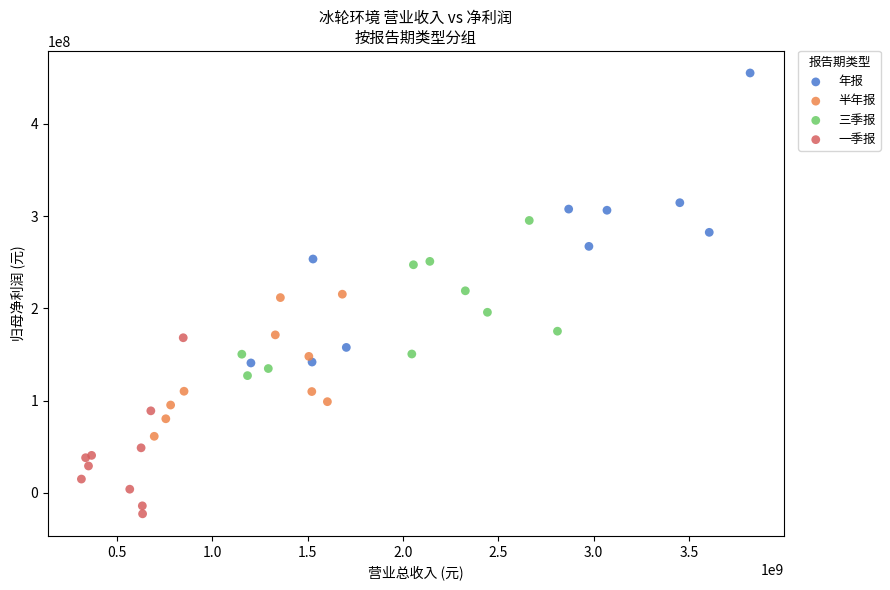

Which series has the widest spread of Y values?

年报